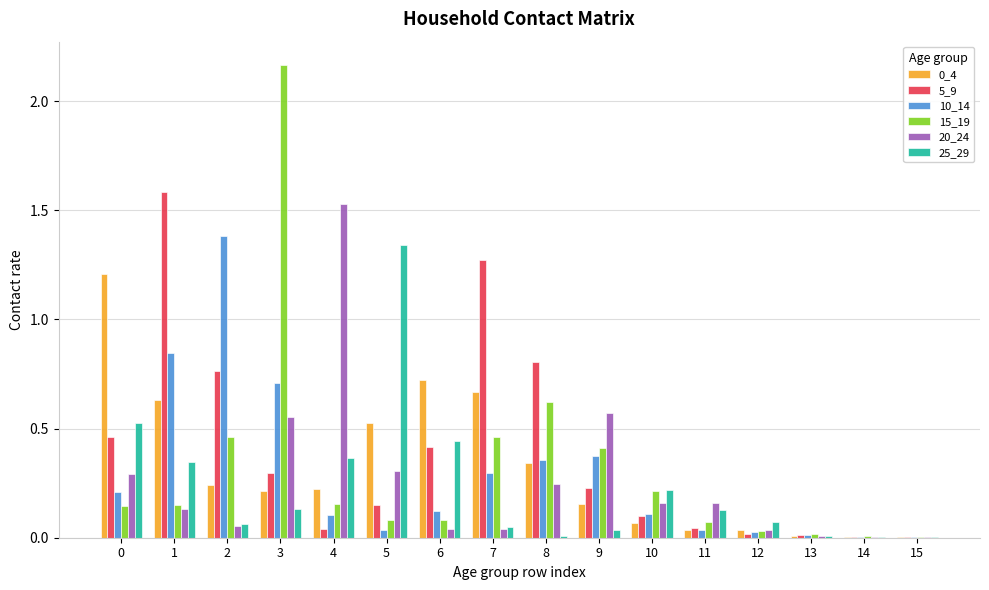

Which series has the widest spread of values?

15_19